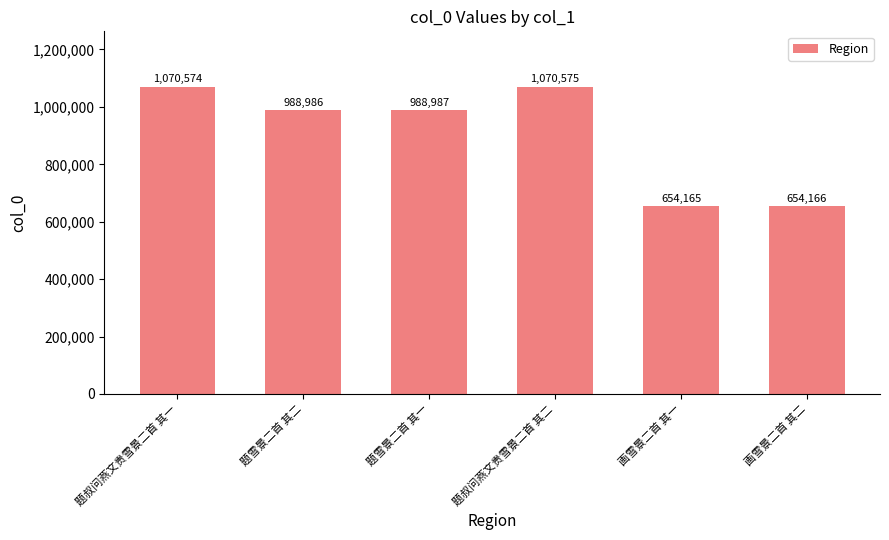

How many bars are there in total?

6